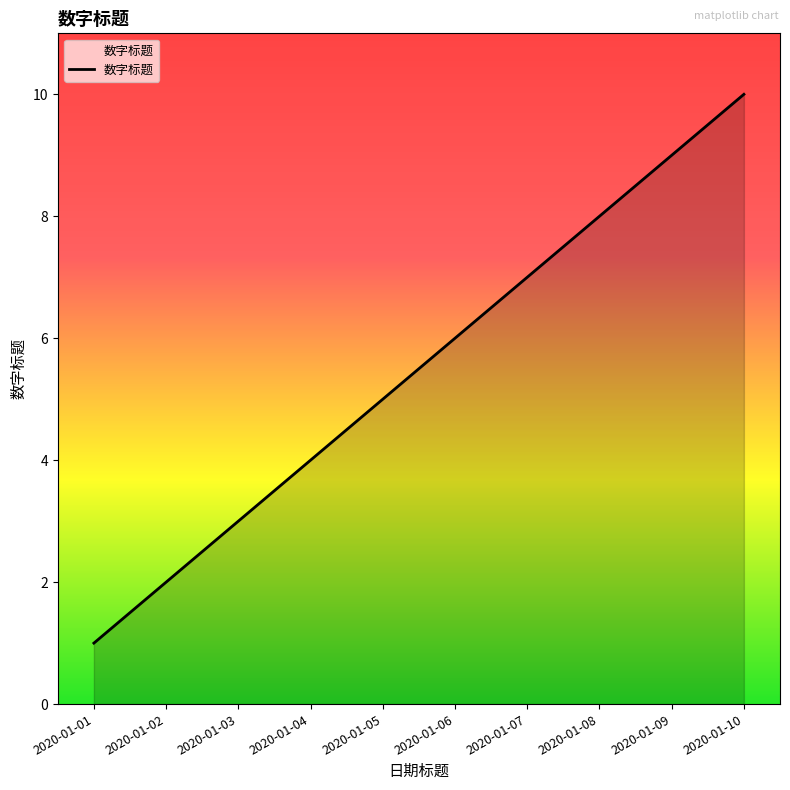

What is the difference between the second highest and second lowest values?

7